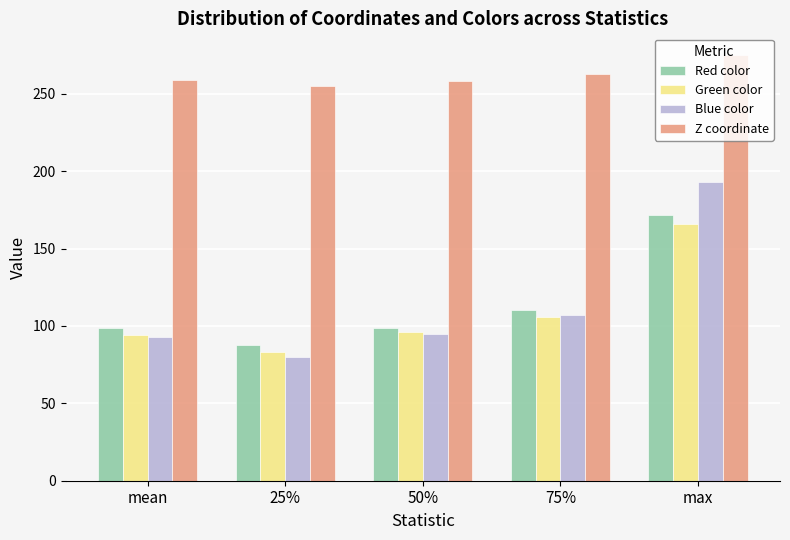

At which category does the chart reach its minimum across all series?

25%